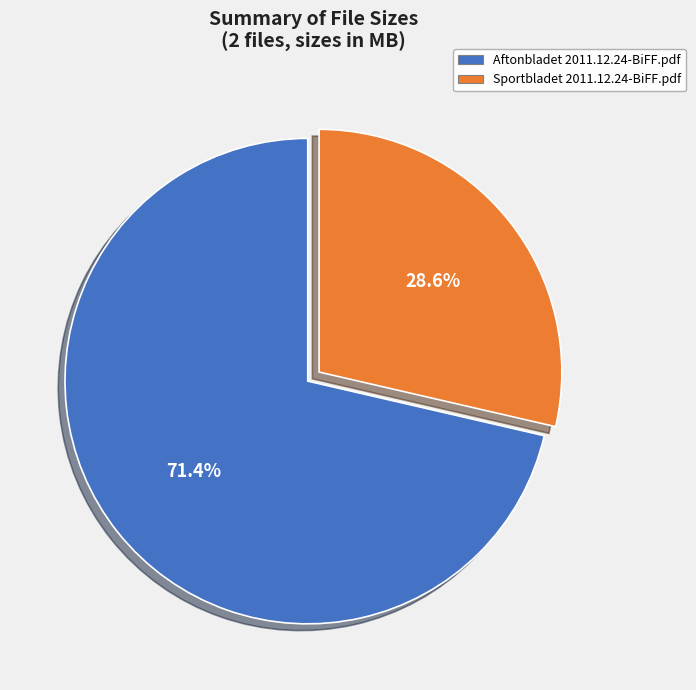

Does any single category account for the majority?

Yes